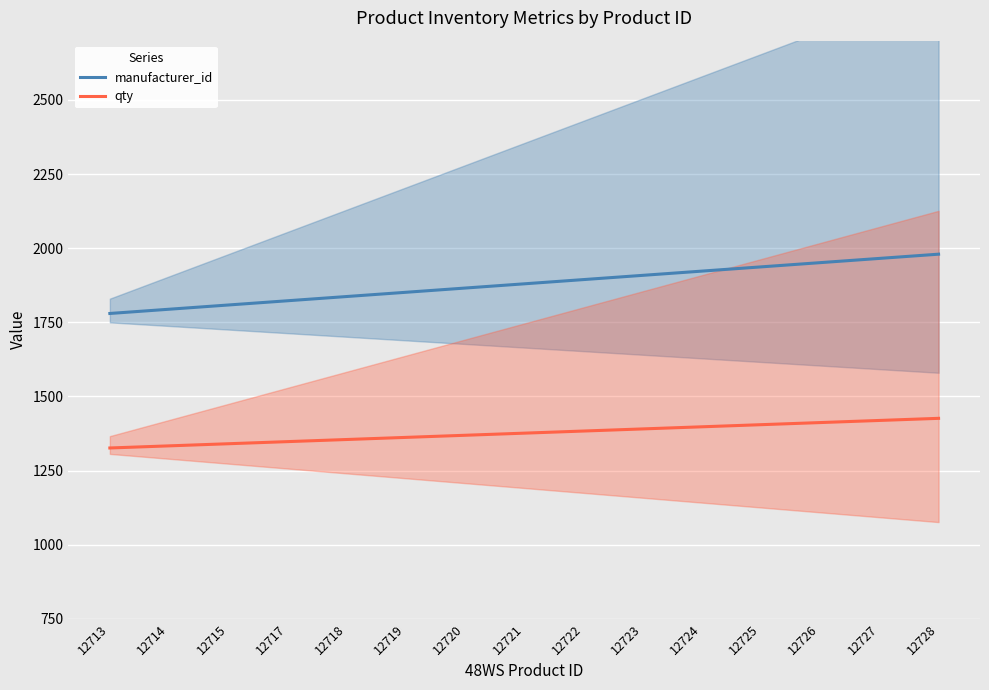

Rank the series by their average value, from highest to lowest.

manufacturer_id, qty